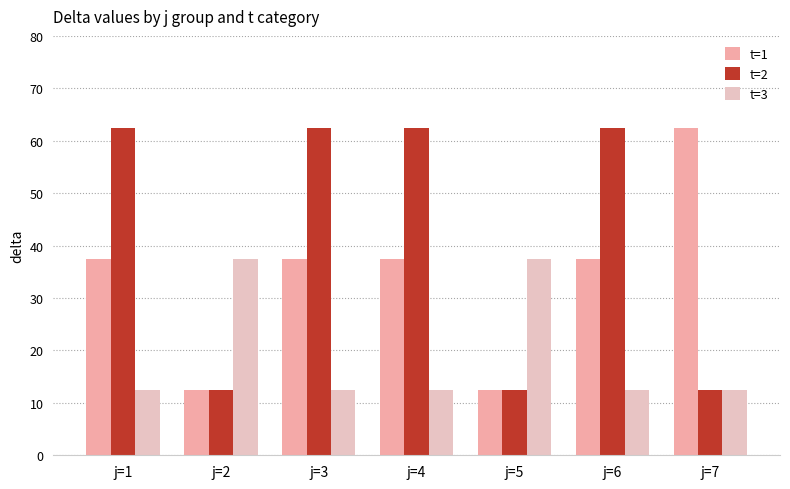

What is the value of the t=3 bar at the 1st from the left?

12.5